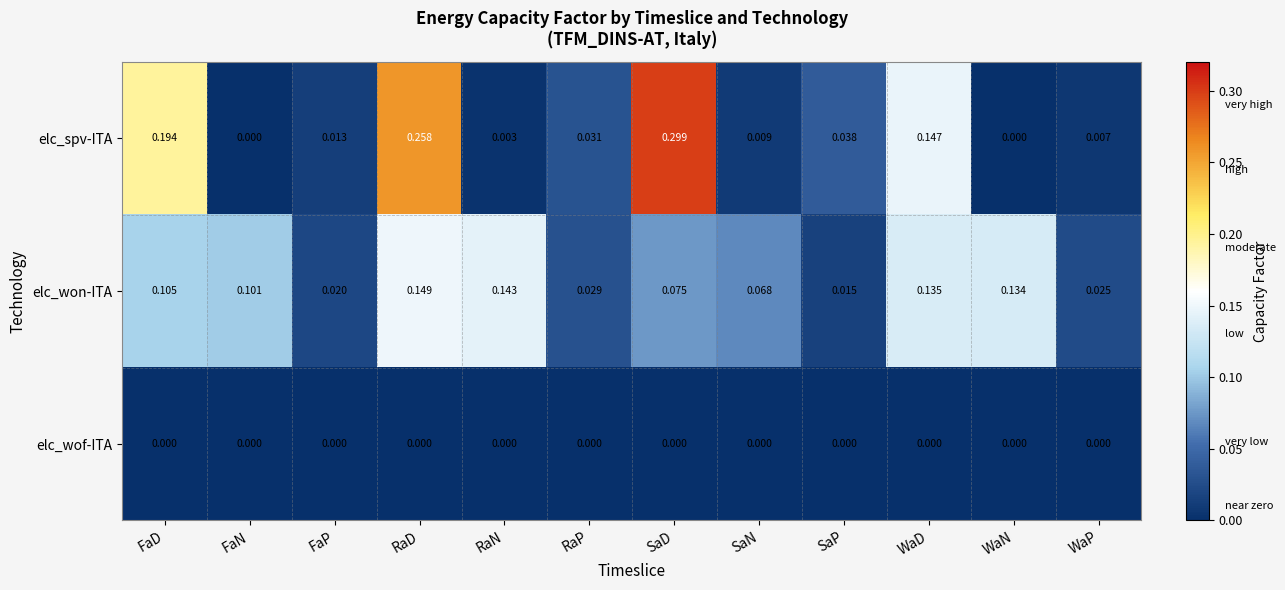

Rank the series by their maximum value, from highest to lowest.

elc_spv-ITA, elc_won-ITA, elc_wof-ITA